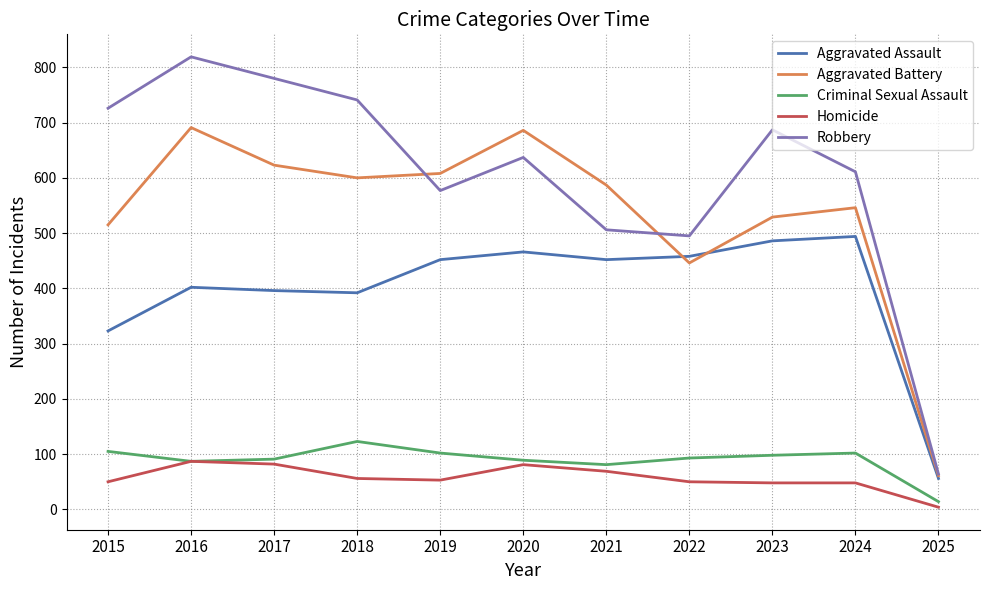

Rank the series by their maximum value, from highest to lowest.

Robbery, Aggravated Battery, Aggravated Assault, Criminal Sexual Assault, Homicide